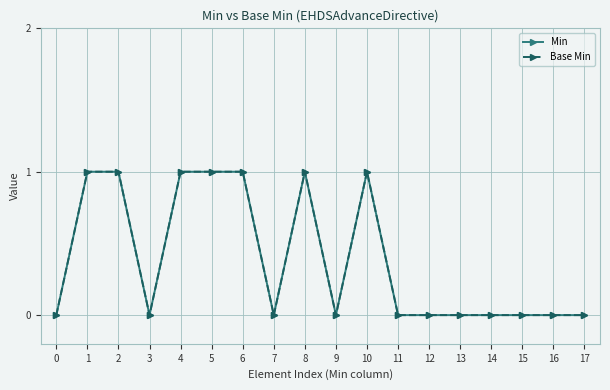

Read the Min value at 1.

1